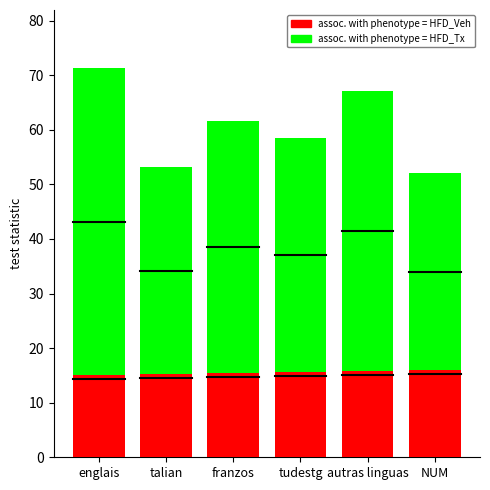

What is the total value across all series at tudestg?

74.1